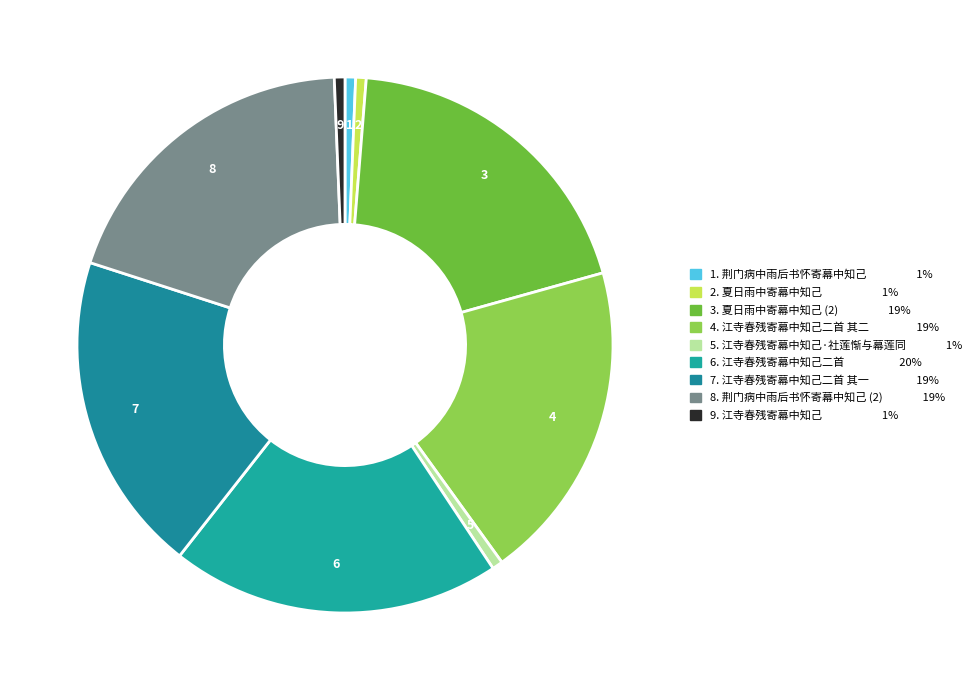

Count the number of slices in the pie.

9